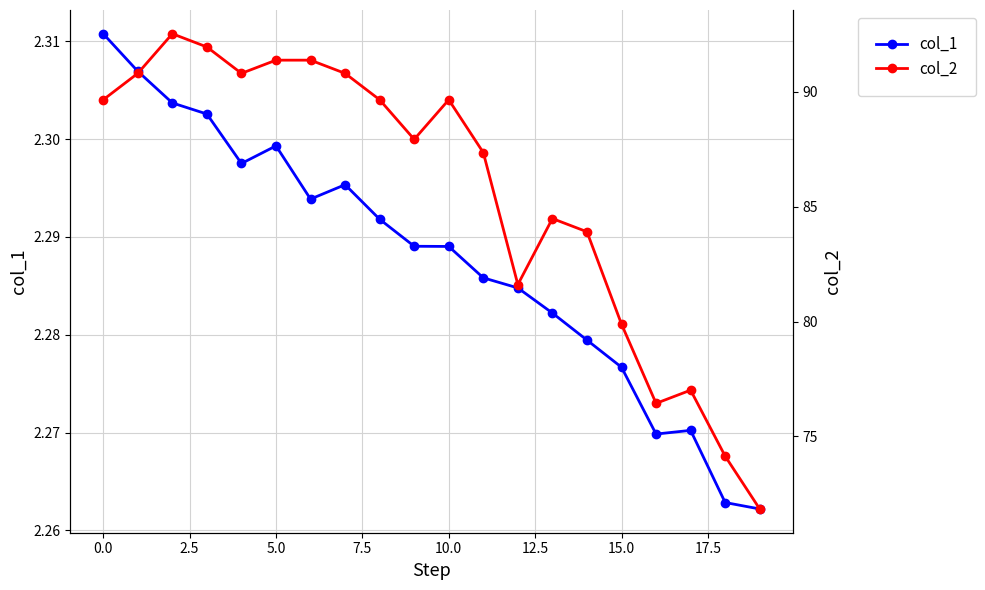

Count the number of data series in this chart.

2